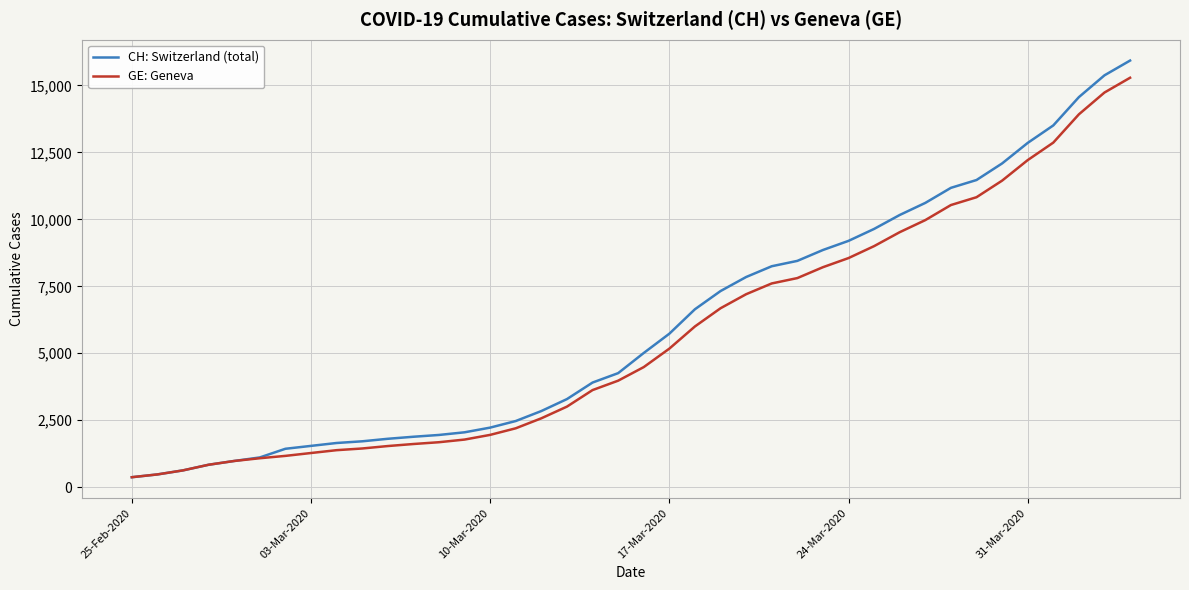

What is the smallest value displayed?

375